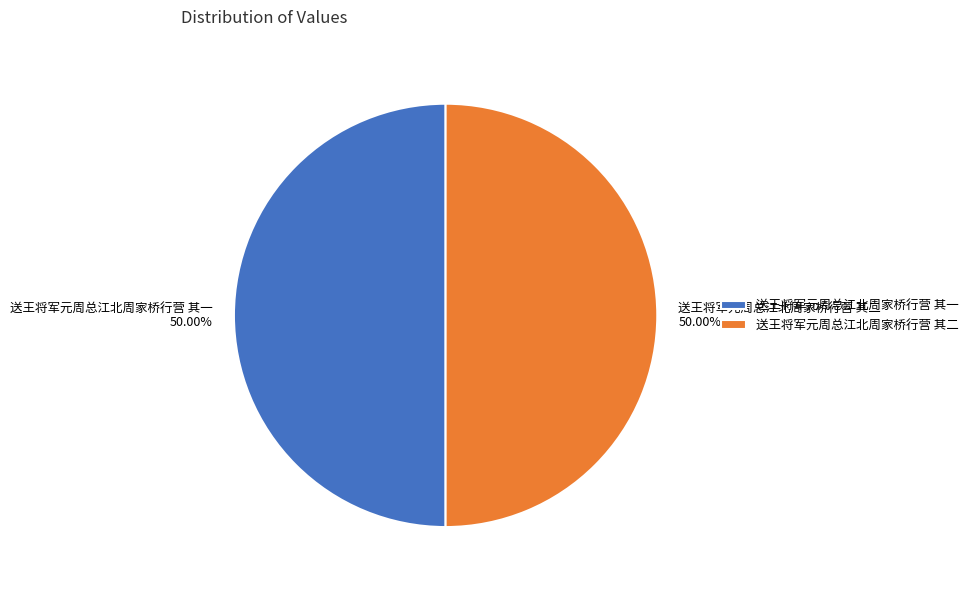

Do 送王将军元周总江北周家桥行营 其一 and 送王将军元周总江北周家桥行营 其二 together represent more than half of the pie?

Yes